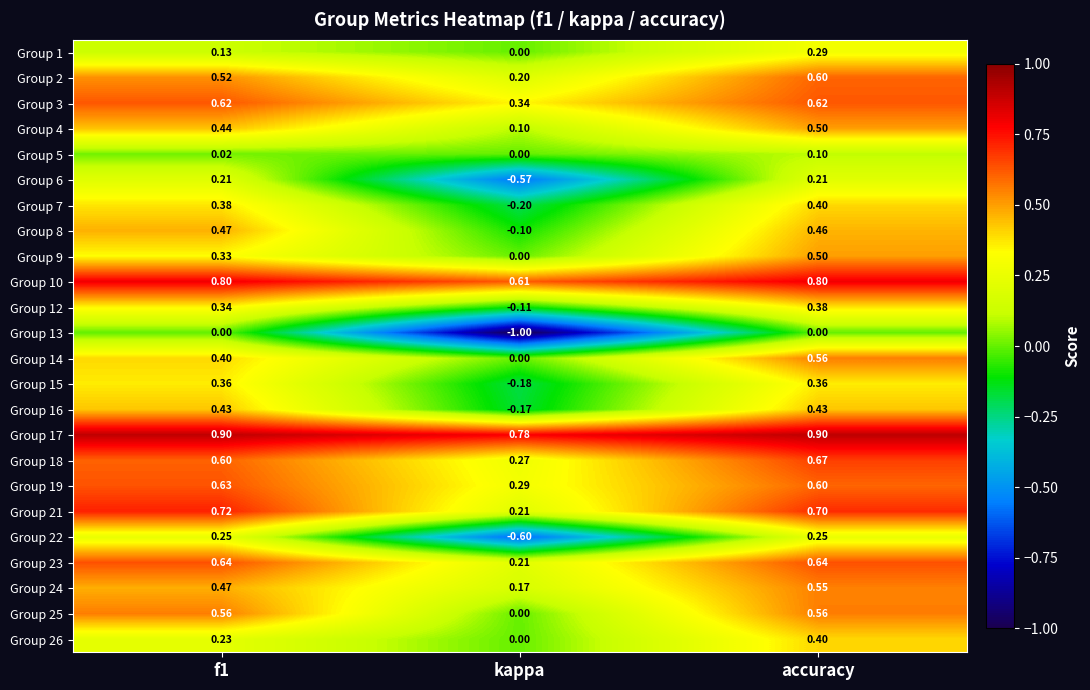

At which category is the sum across all series the highest?

accuracy